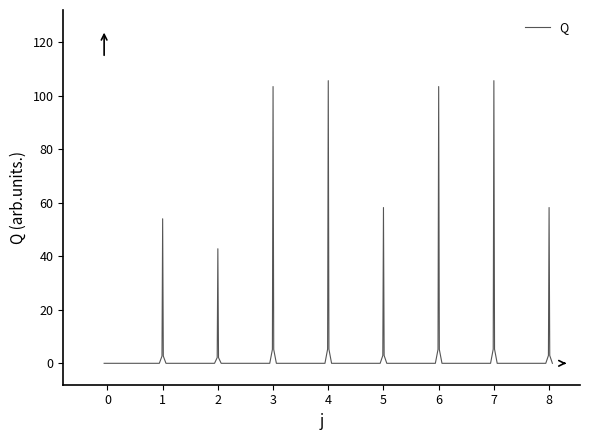

What is the greatest value displayed?

105.6